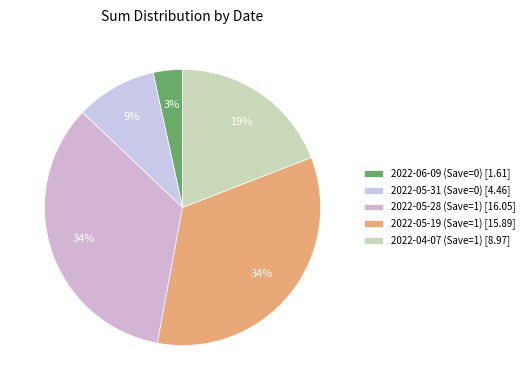

To the nearest percent, what portion does 2022-05-28 (Save=1) represent?

34%